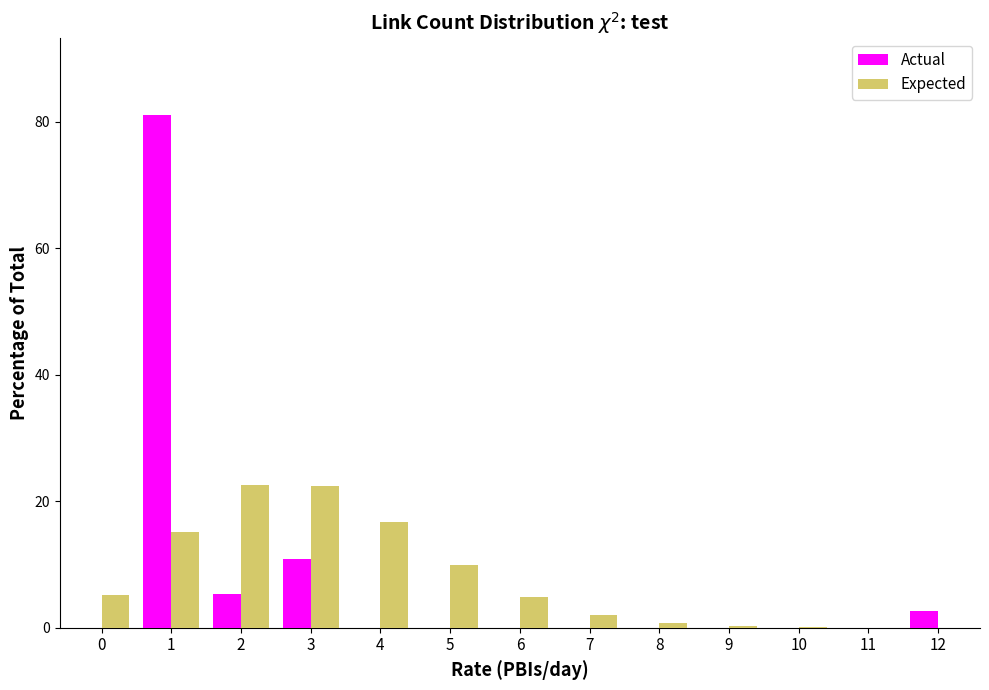

The value of Expected at 4 is 16.7. True or false?

True